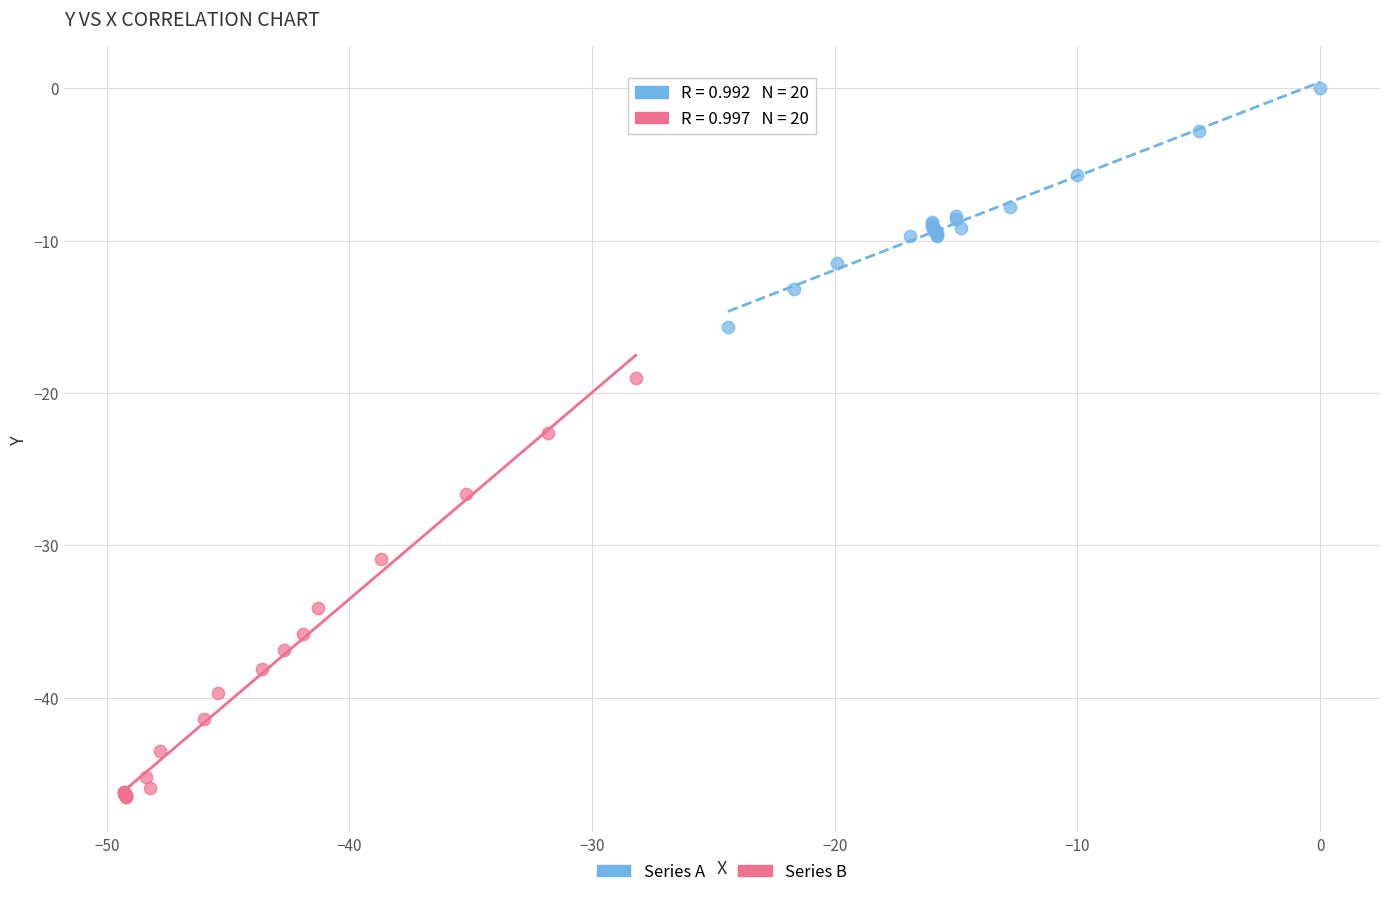

Which series contains the highest Y value?

Series A